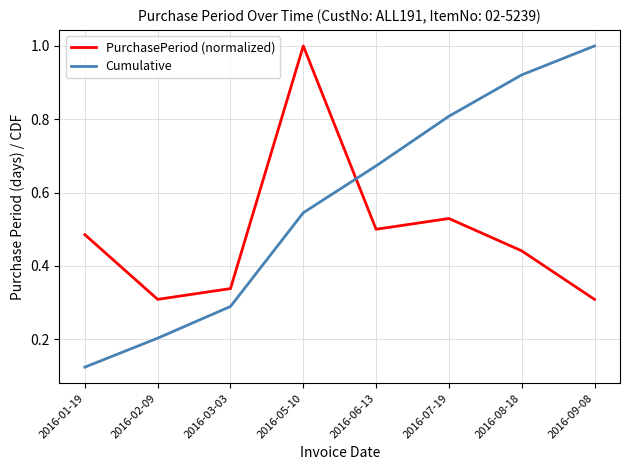

True or false: Cumulative has more than 2 interior local peaks.

False